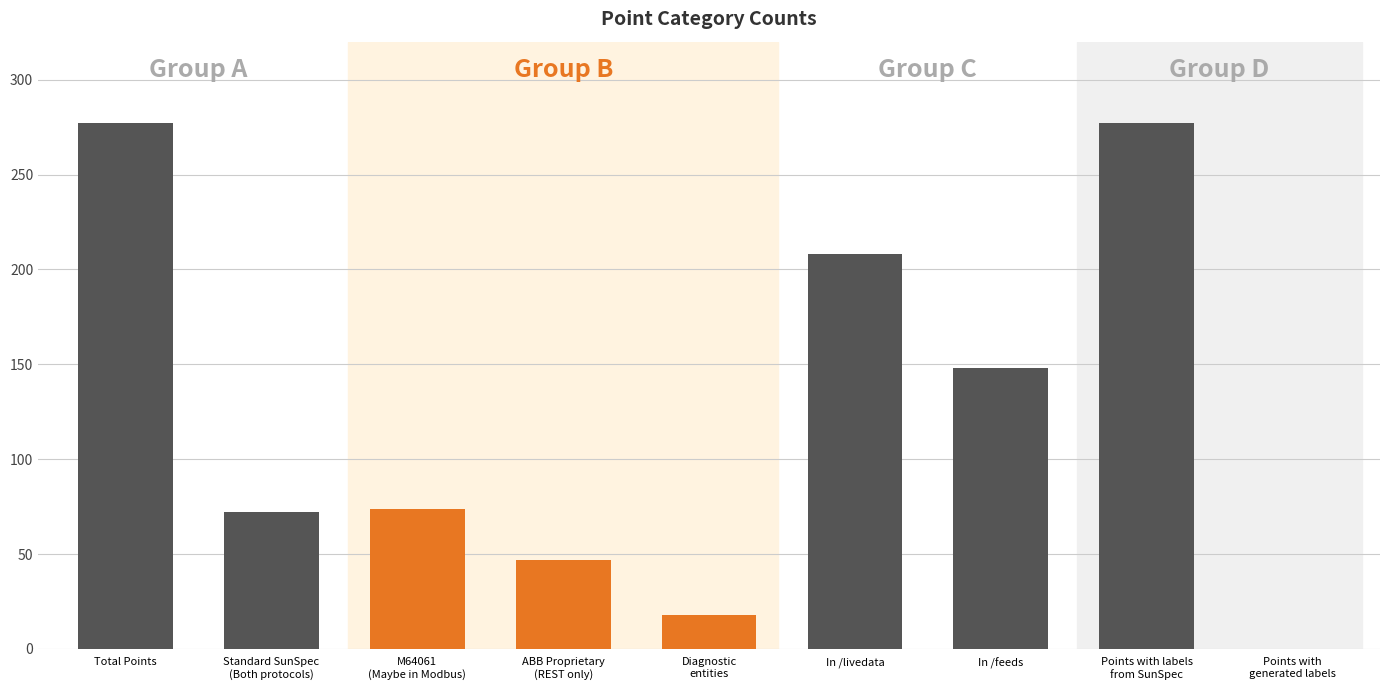

Reading left to right, what are all the values shown in this chart?

277	72	74	47	18	208	148	277	0